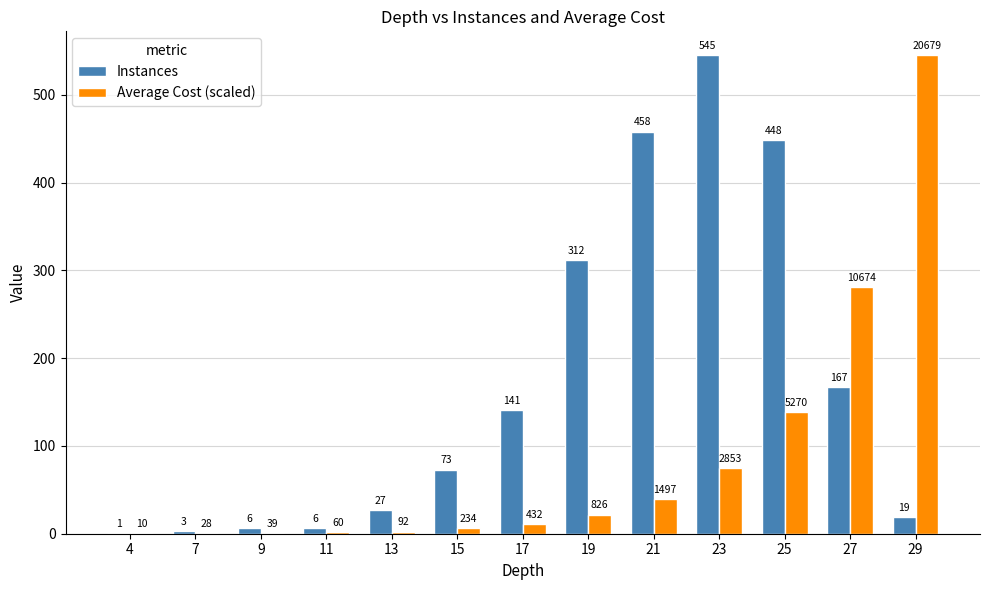

What is the sum of all Instances values?

2206.0